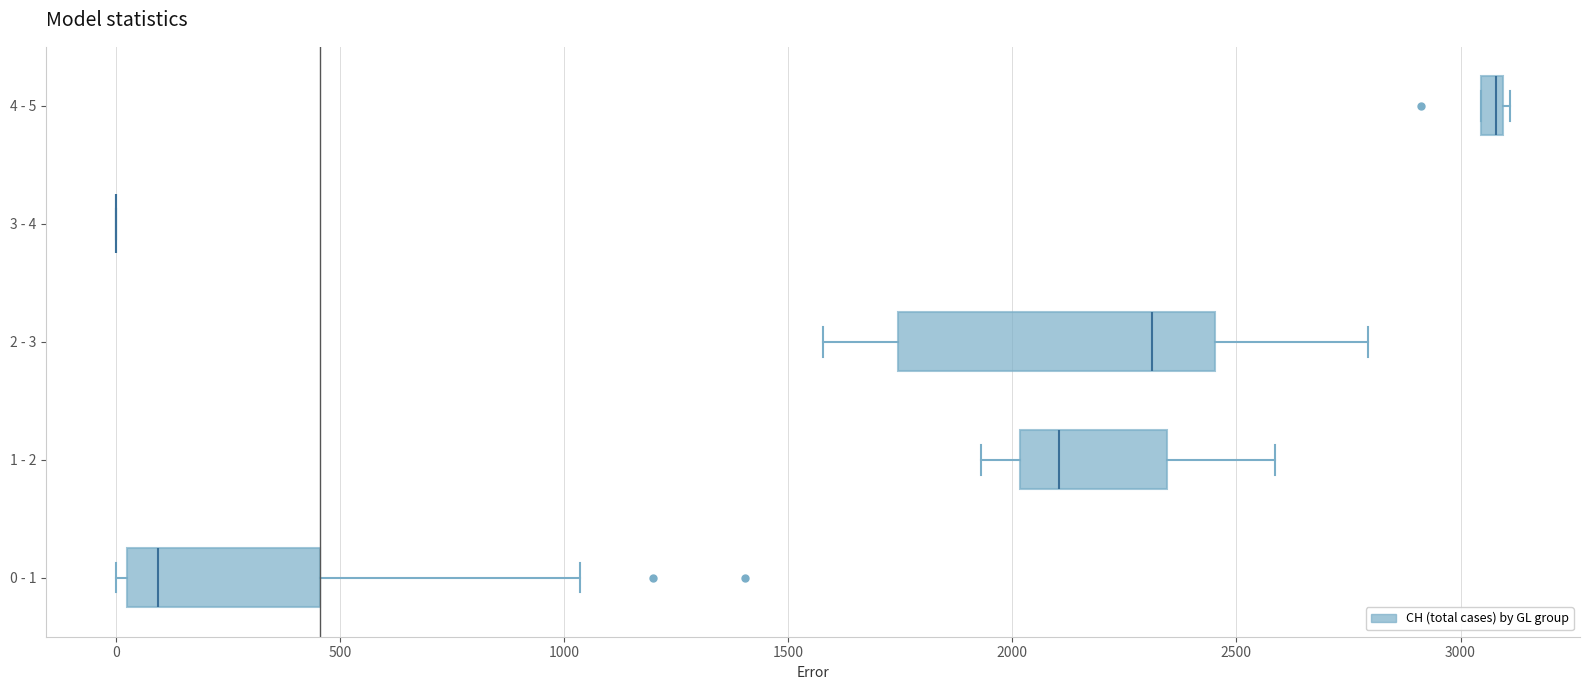

Comparing the boxes themselves (not the whiskers), which one is the widest?

2 - 3